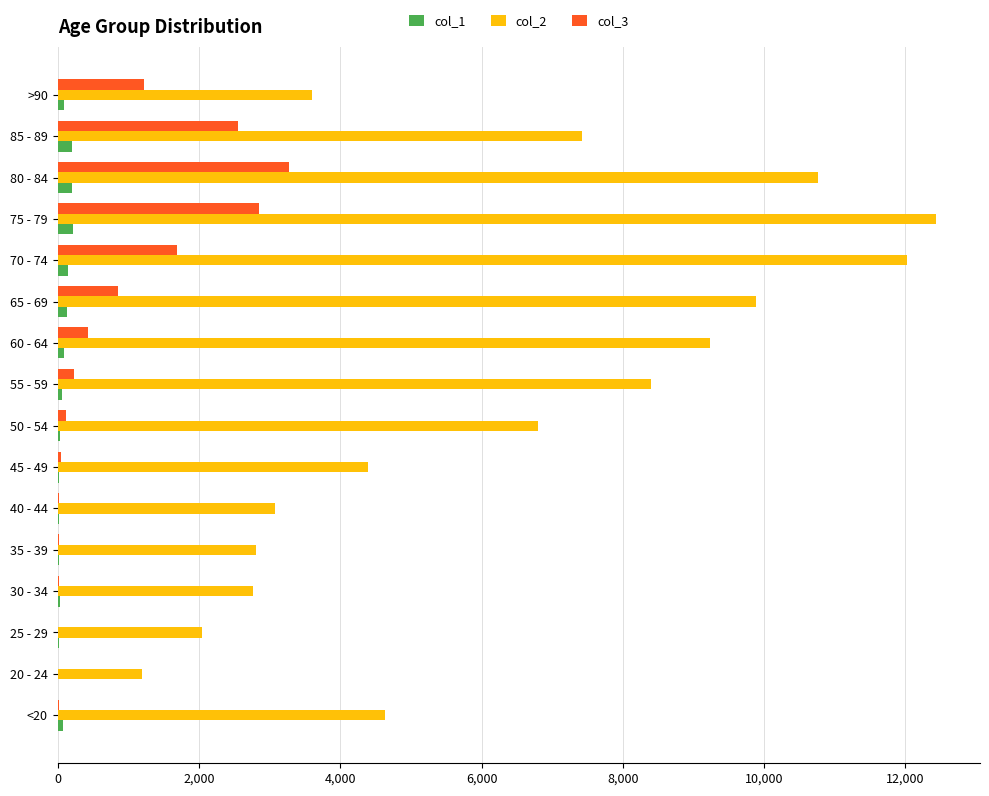

How many series are shown in this chart?

3